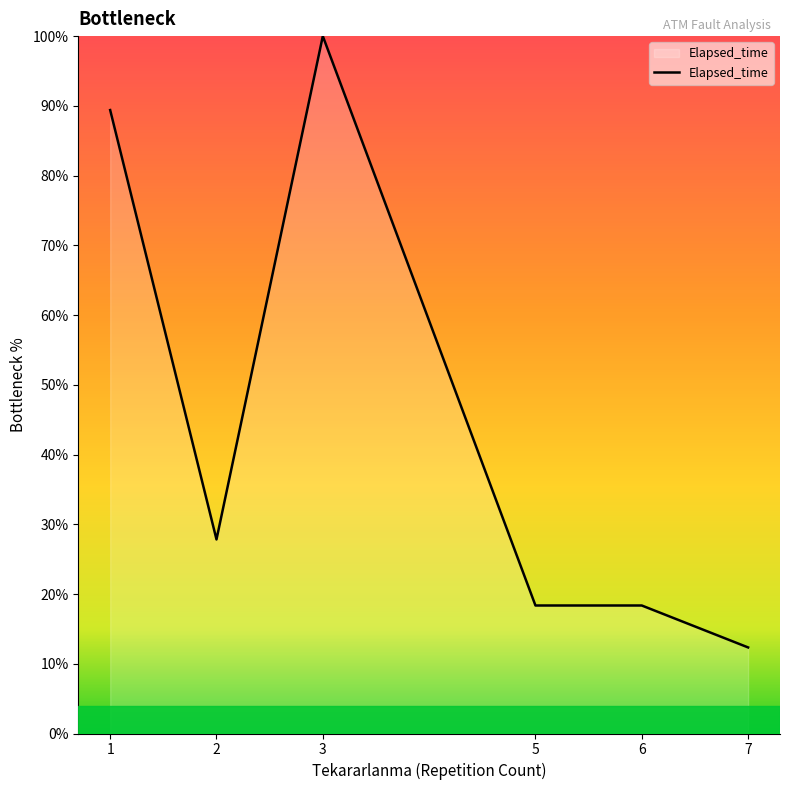

Between 1 and 7, which is larger?

1